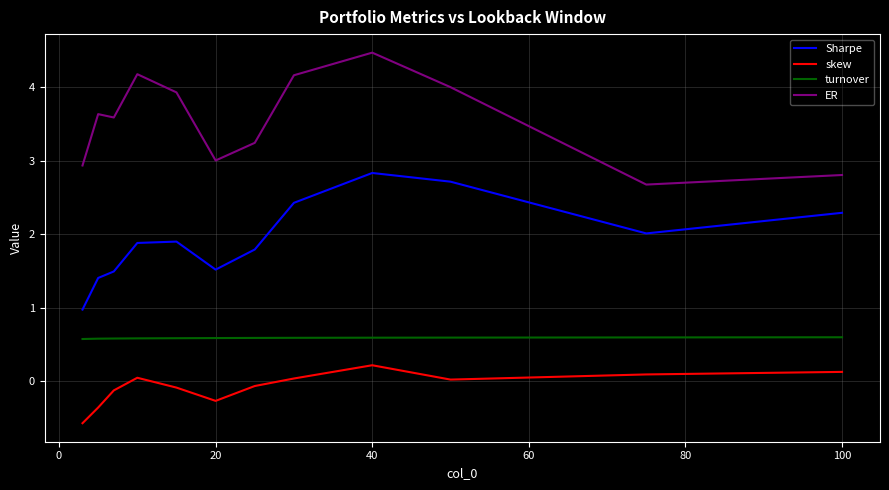

Rank the series by their average value, from lowest to highest.

skew, turnover, Sharpe, ER